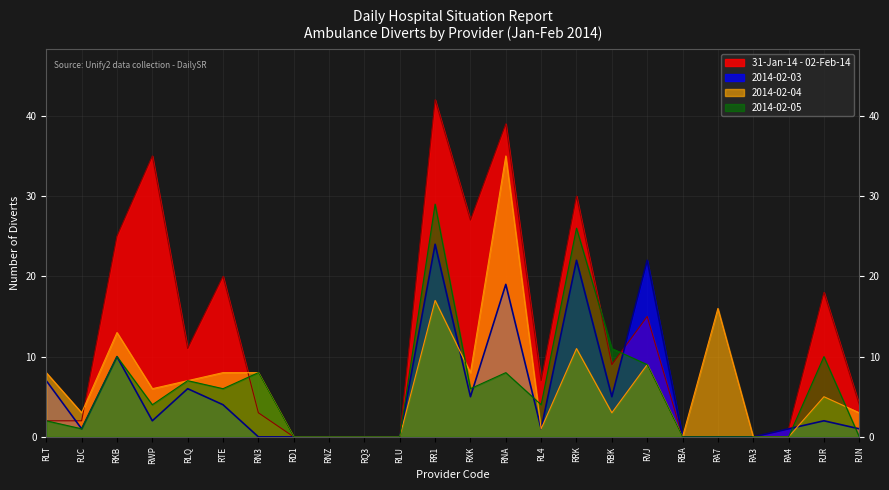

Is it true that 31-Jan-14 - 02-Feb-14 equals 2 at RJC?

True